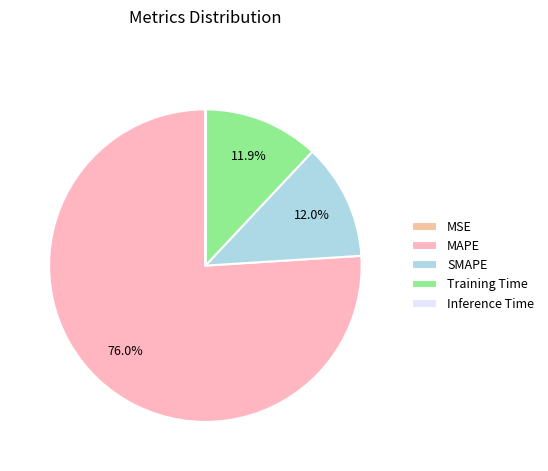

Which has a higher value, MAPE or Inference Time?

MAPE